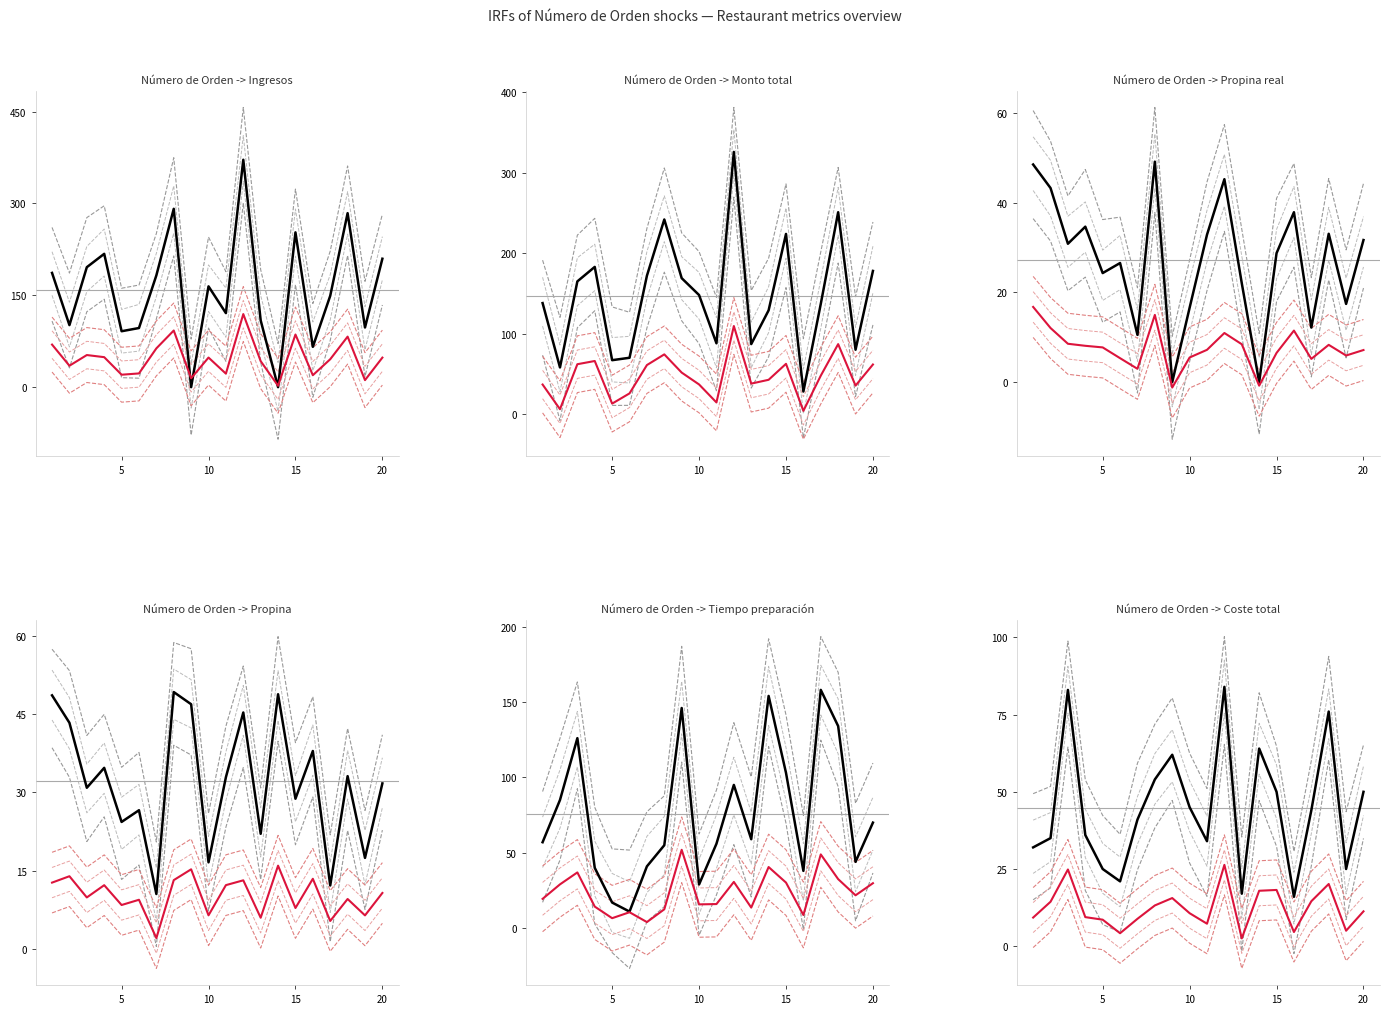

Is it true that Tiempo de preparacion (min) equals 50.6 at 10?

False